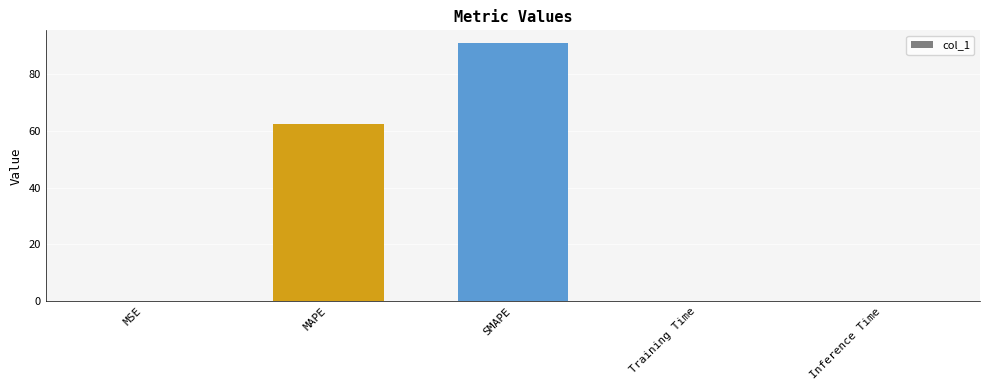

What is the change in value from MSE to MAPE?

+62.4